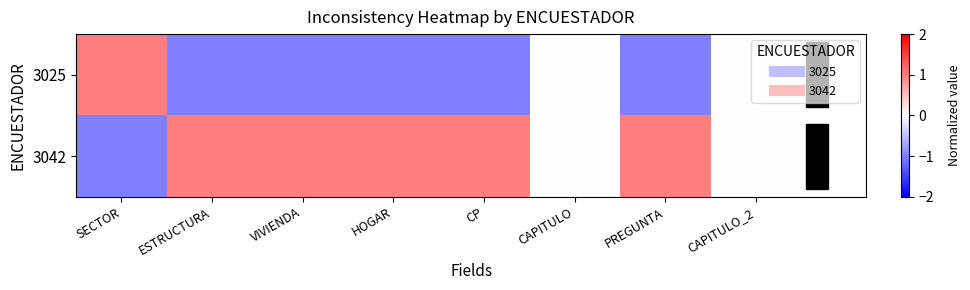

At which category does the chart reach its minimum across all series?

ESTRUCTURA